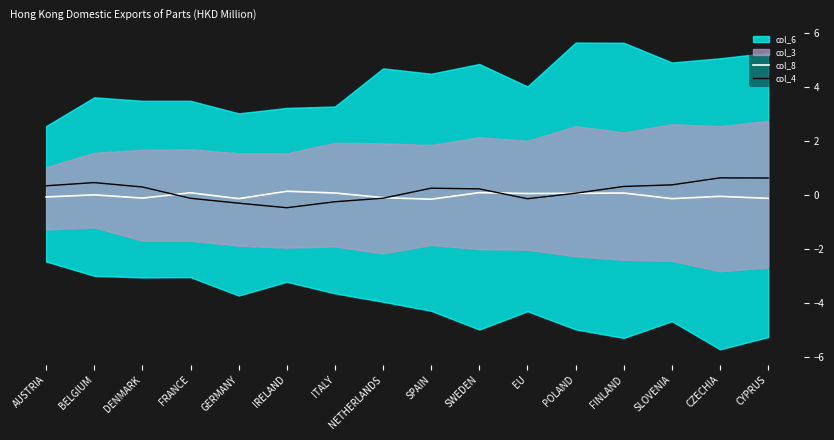

How many values in col_8 are below zero?

8